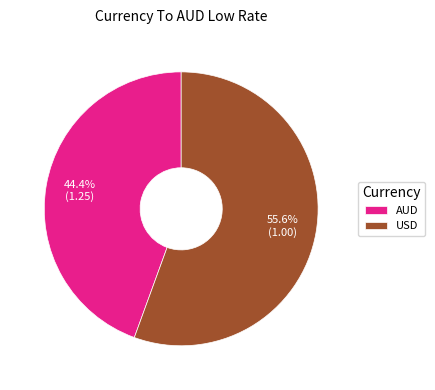

To the nearest percent, what percentage of the pie is USD?

56%